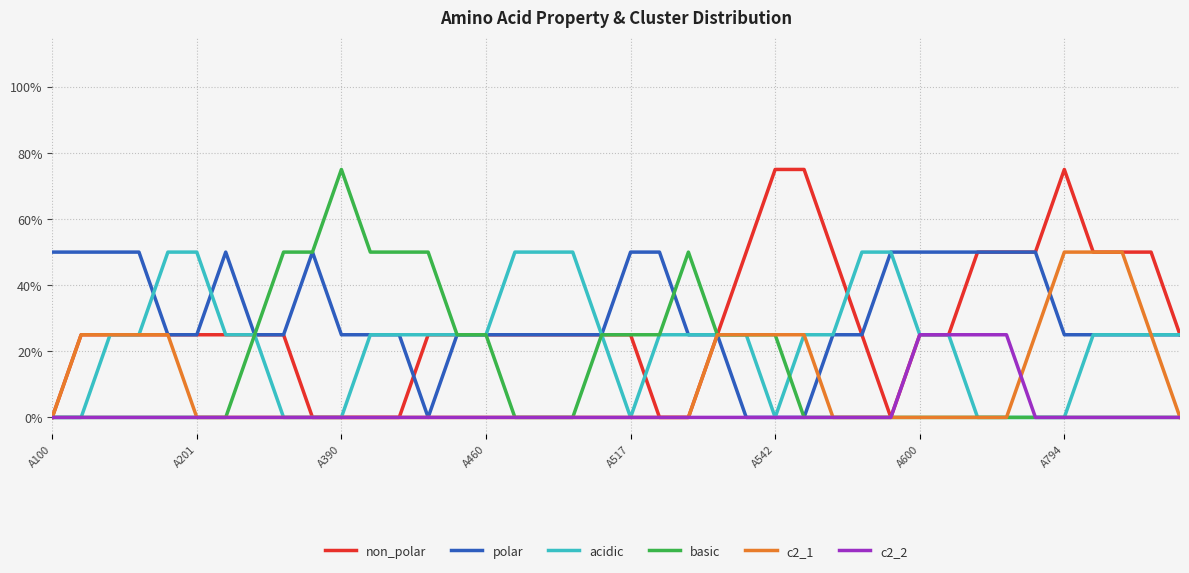

Rank the series by their maximum value, from lowest to highest.

c2_2, polar, acidic, c2_1, non_polar, basic